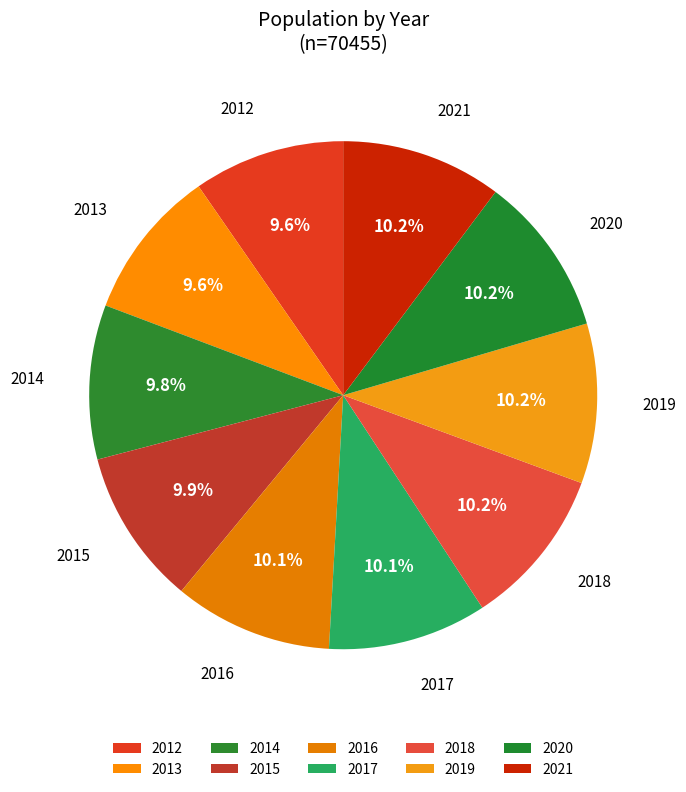

How much of the chart is everything except 2020?

89.8%